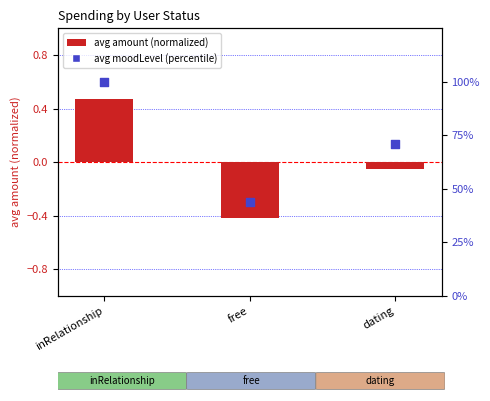

Which series reaches the maximum Y coordinate?

avg moodLevel (percentile)